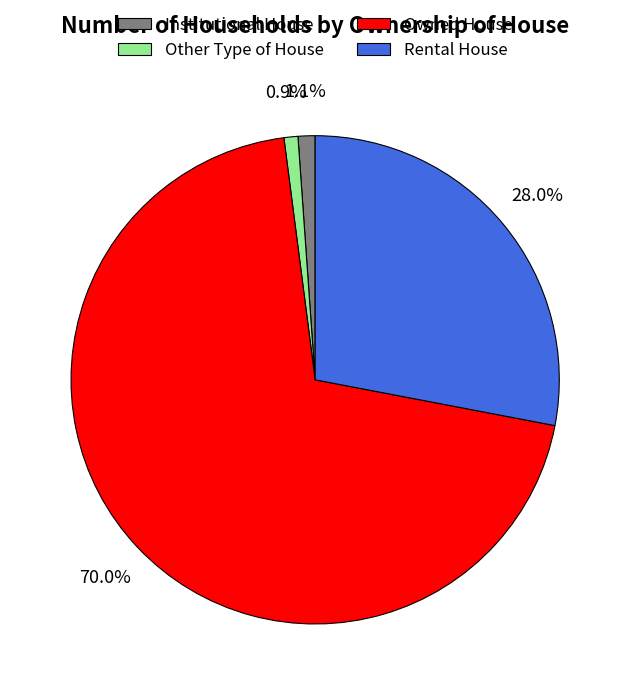

Which slice is the largest?

Owned House